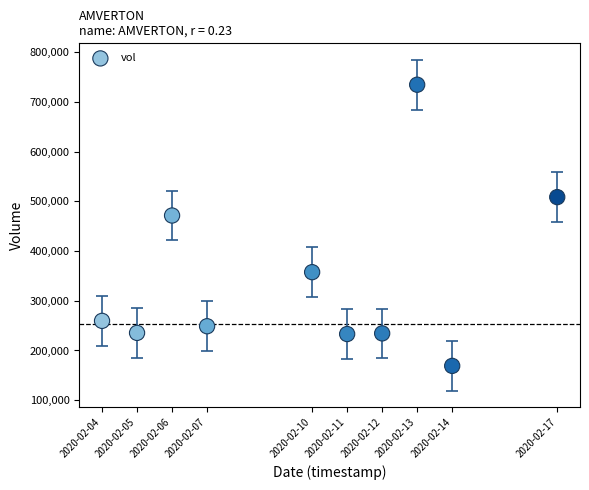

What is the range of Y values (max minus min)?

565800